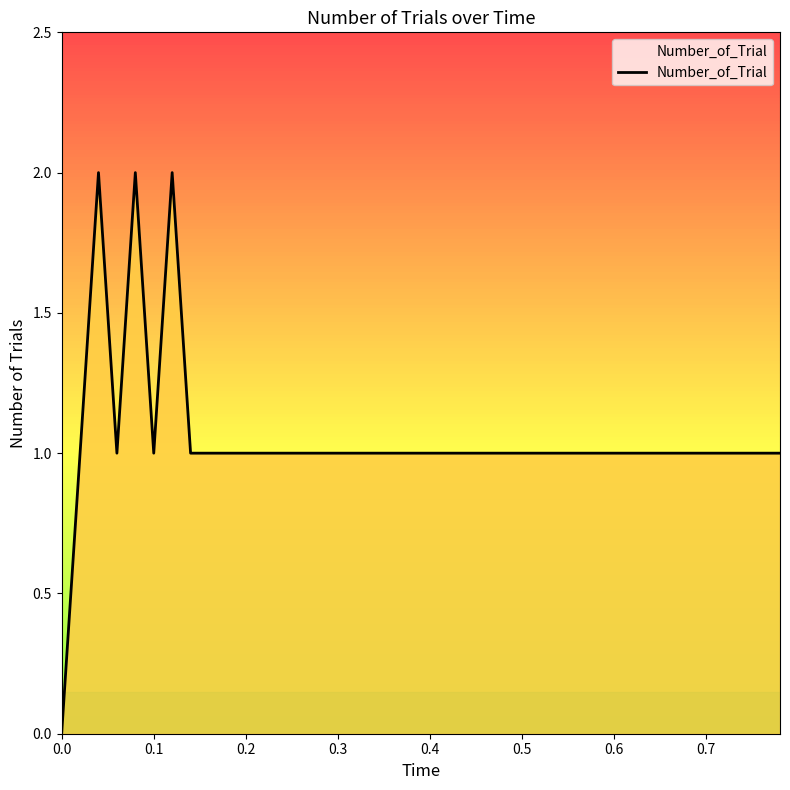

At which label is the value closest to 1?

0.1